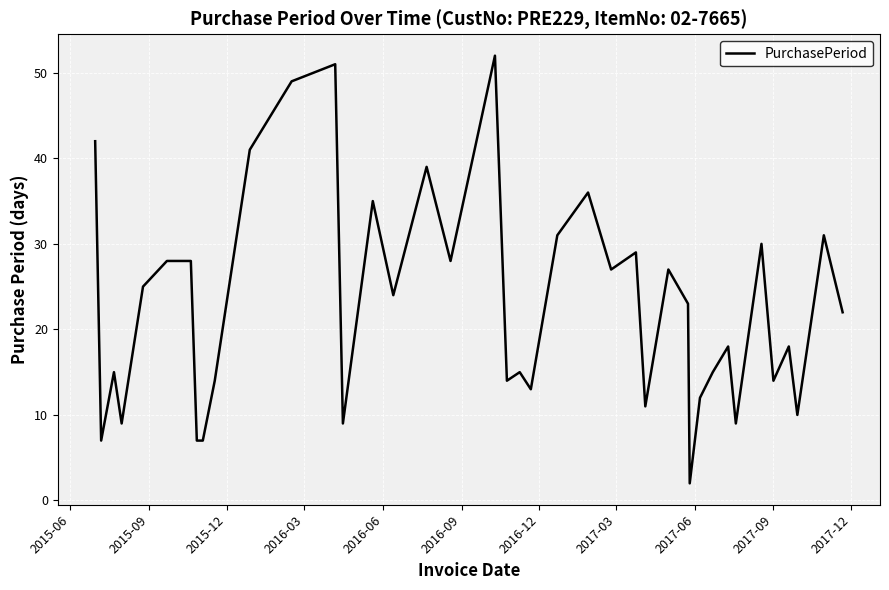

How many distinct data groups are displayed?

1